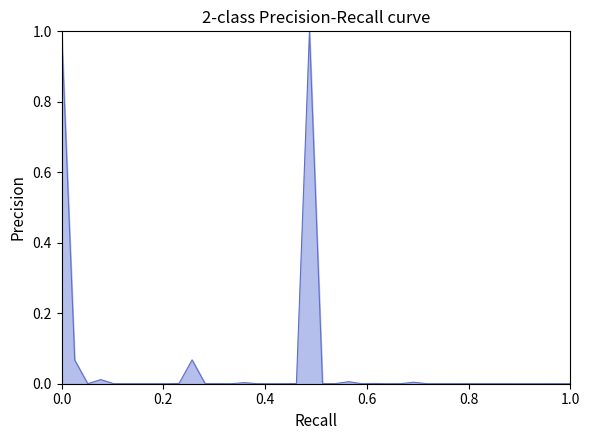

What is the greatest value displayed?

1.0